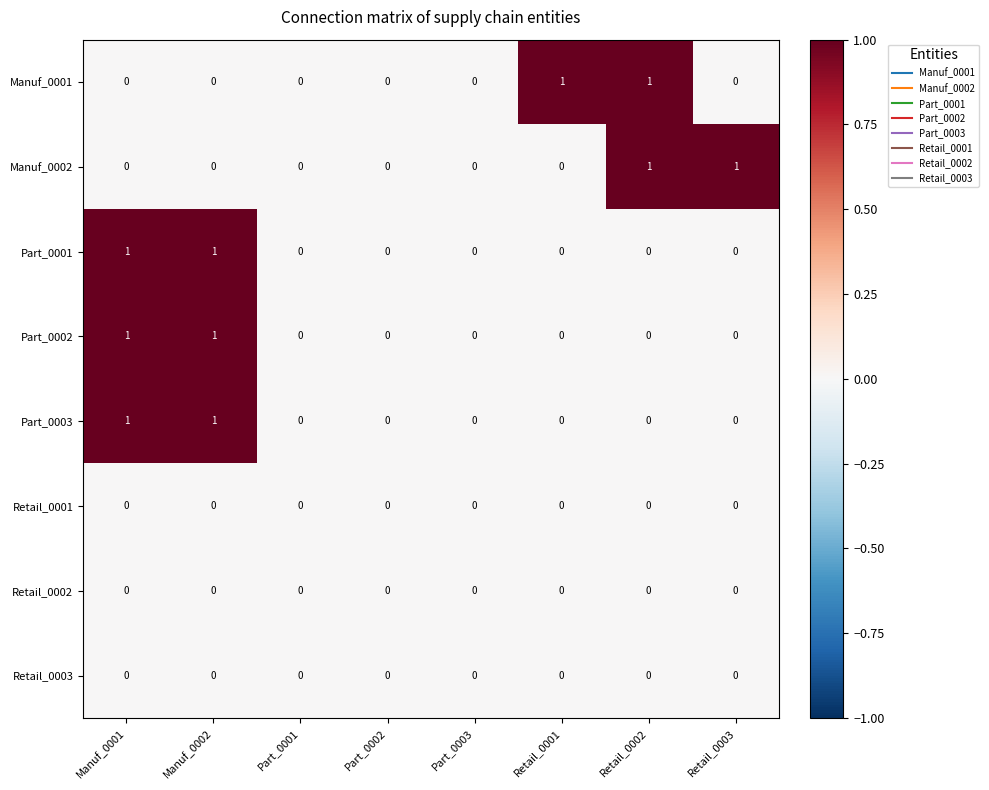

Is it true that Retail_0002 equals 0 at Manuf_0001?

True